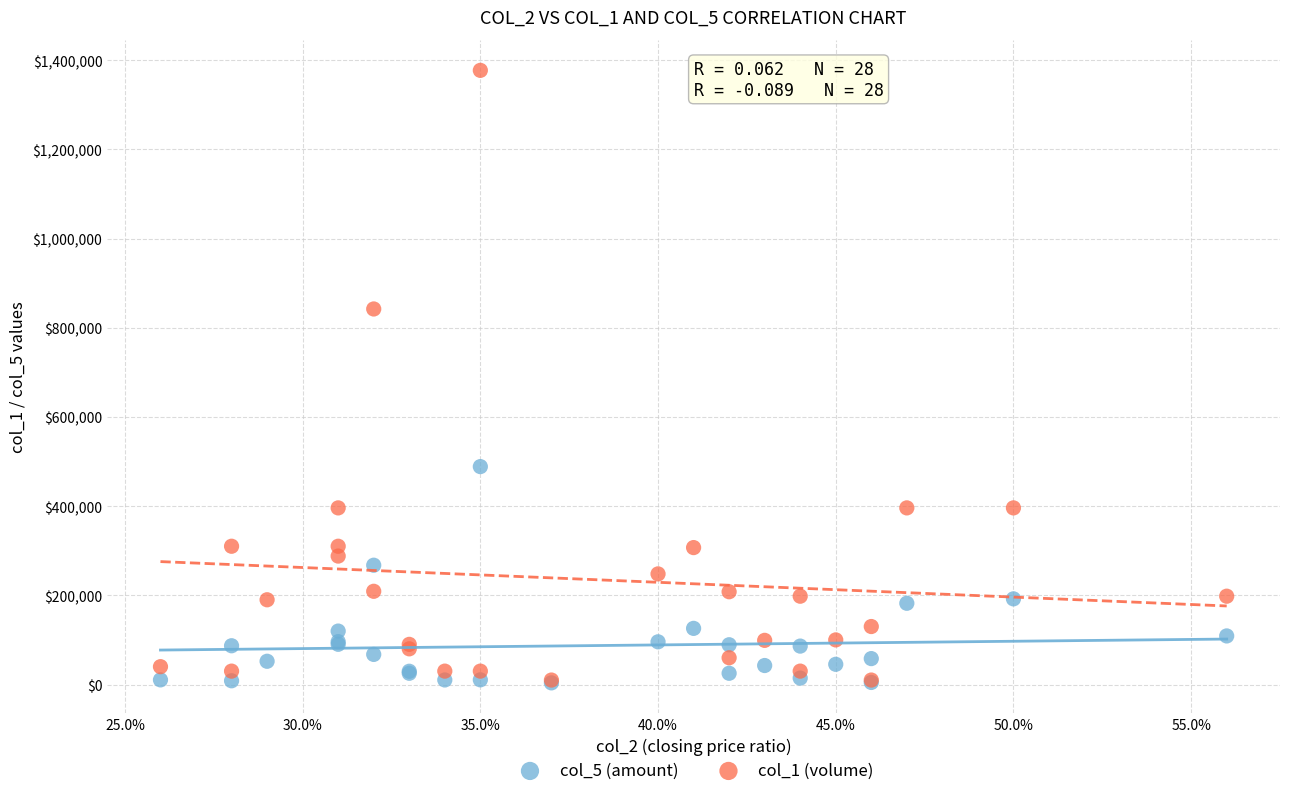

Which series reaches the maximum Y coordinate?

col_1 (volume)